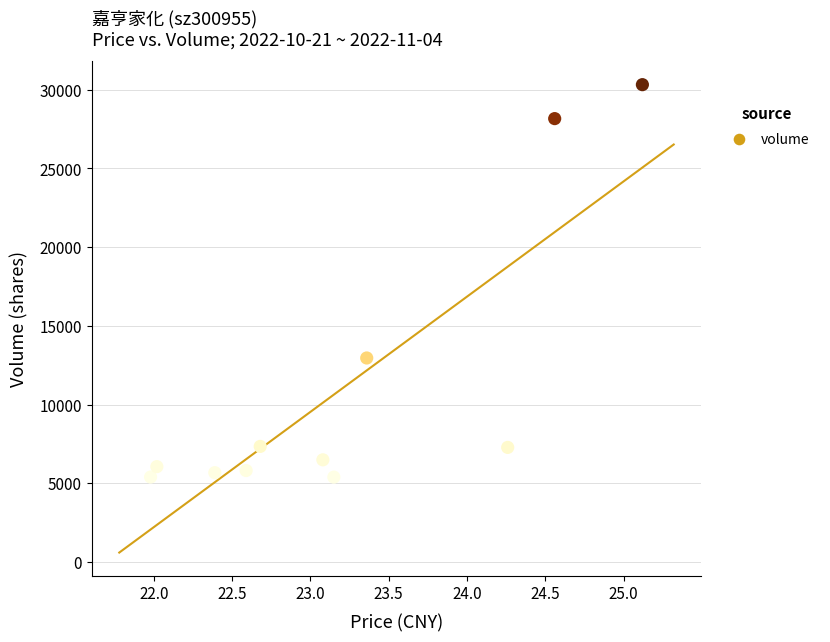

What is the range of Y values (max minus min)?

24932